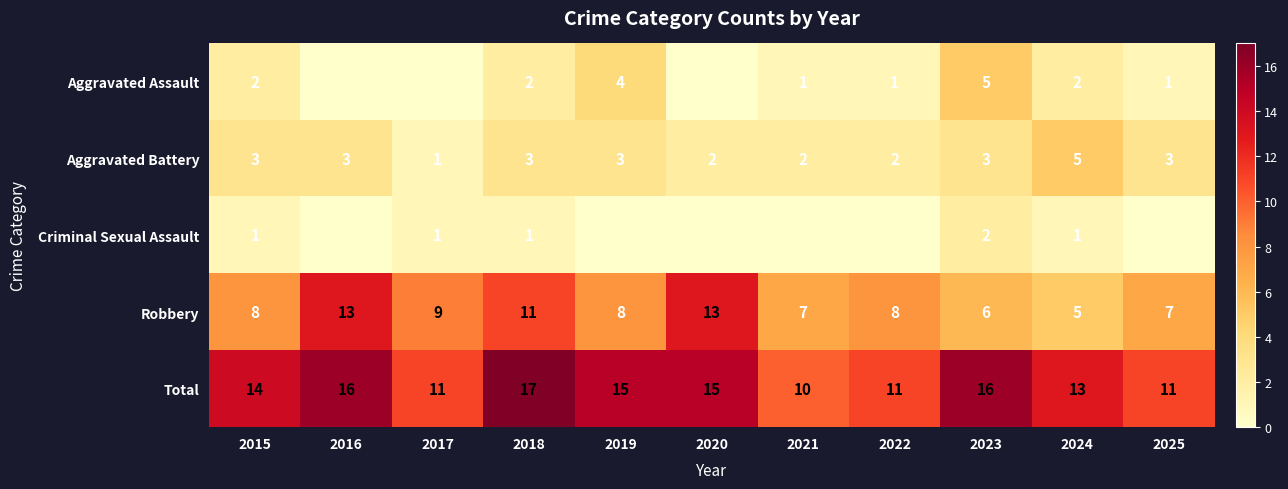

What is the sum of the Robbery values at 2016 and 2020?

26